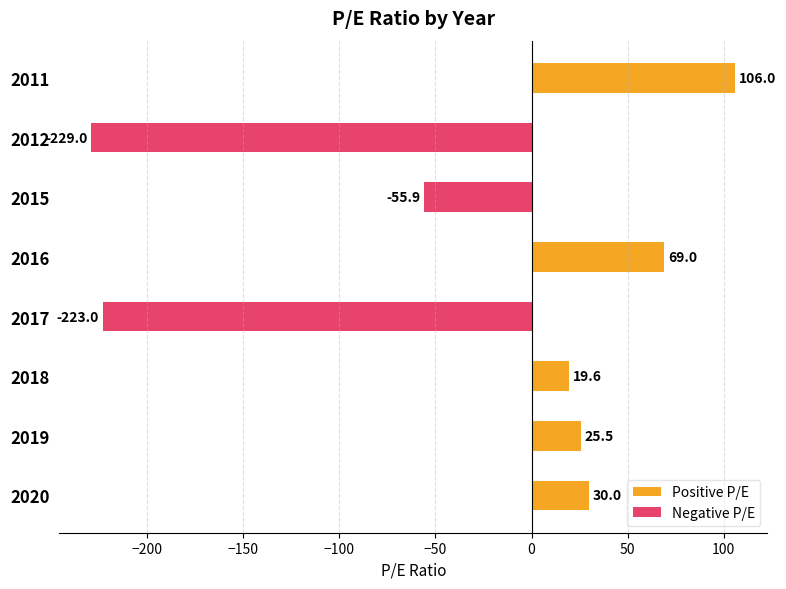

Does the chart contain any negative values?

Yes